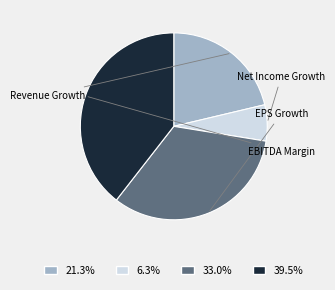

To the nearest percent, what is the average slice percentage?

25%